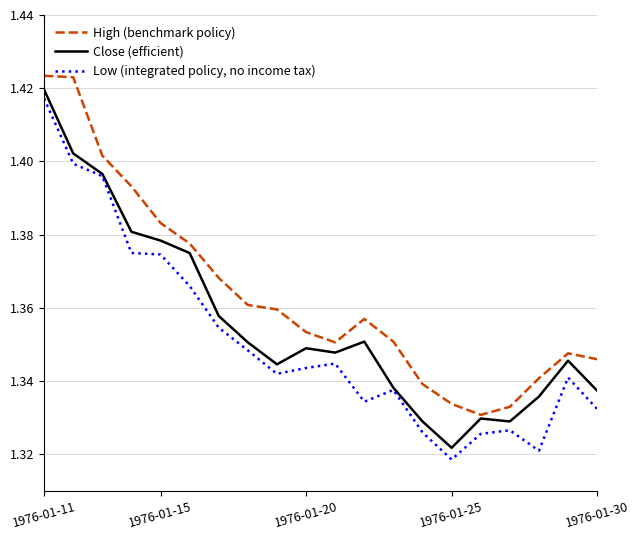

What is the sum of all High (benchmark policy) values?

27.3